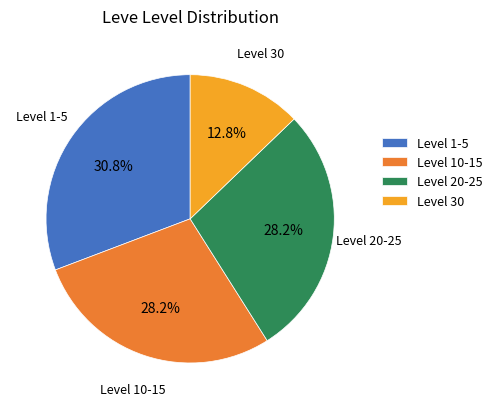

What is the ratio of the value at Level 10-15 to the value at Level 20-25?

1.0